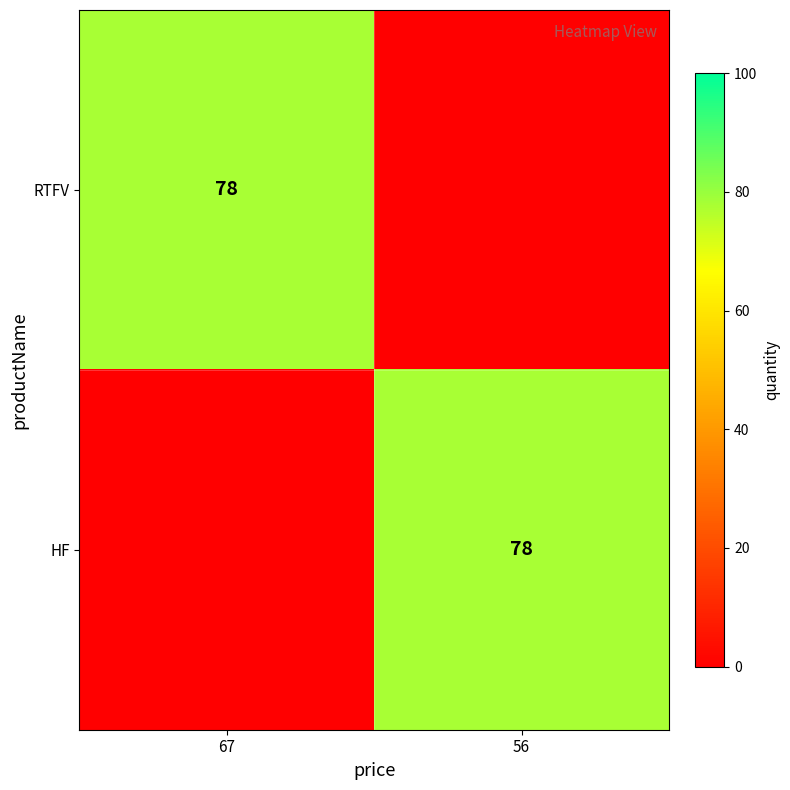

Which label corresponds to the largest value in the chart?

67